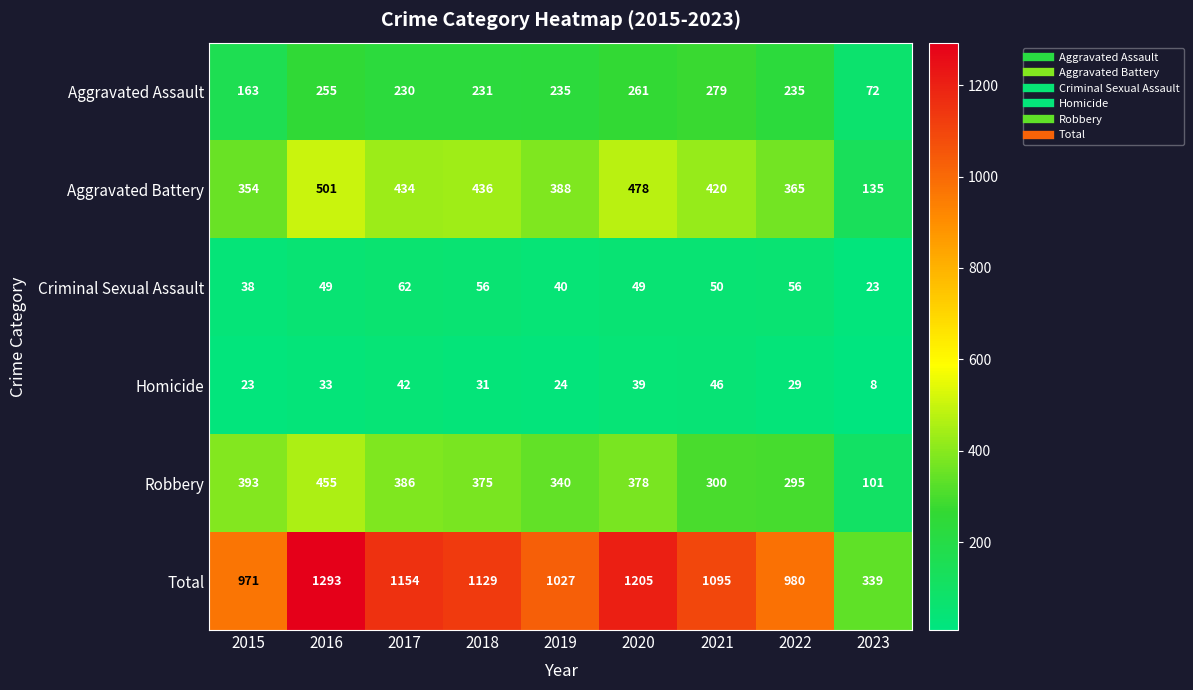

What is the sum of the Aggravated Battery values at 2018 and 2021?

856